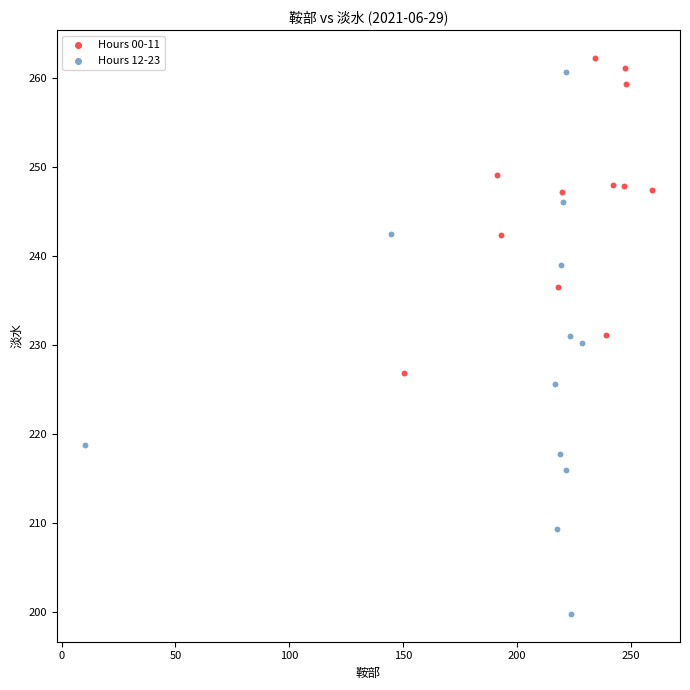

Which series contains the lowest Y value?

Hours 12-23